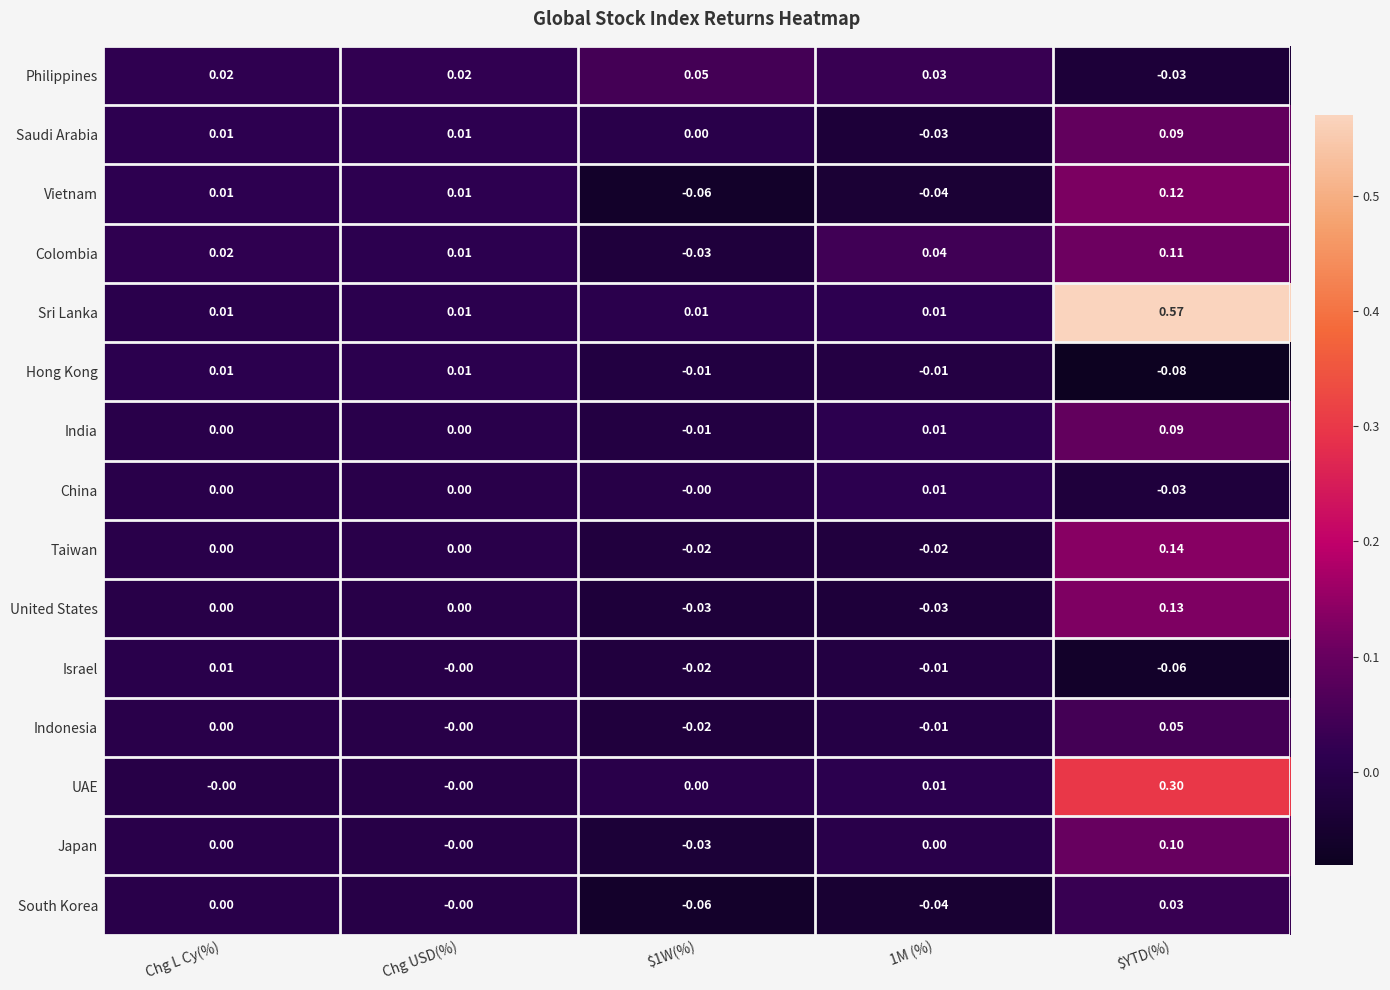

Which label corresponds to the smallest value in the chart?

$YTD(%)